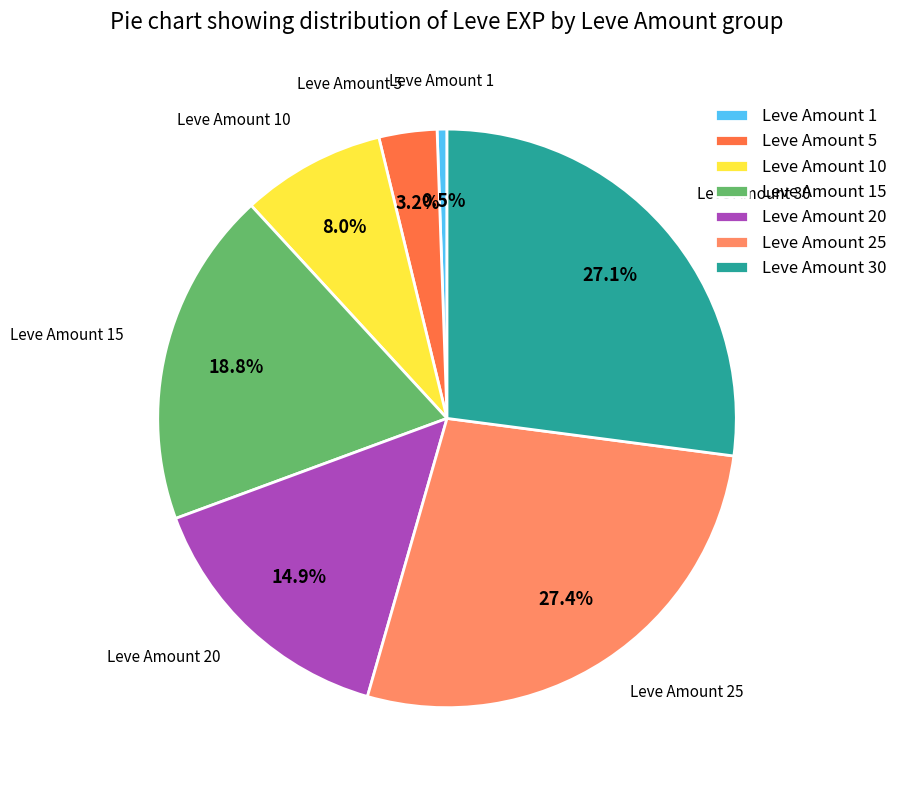

How many segments does this pie chart have?

7